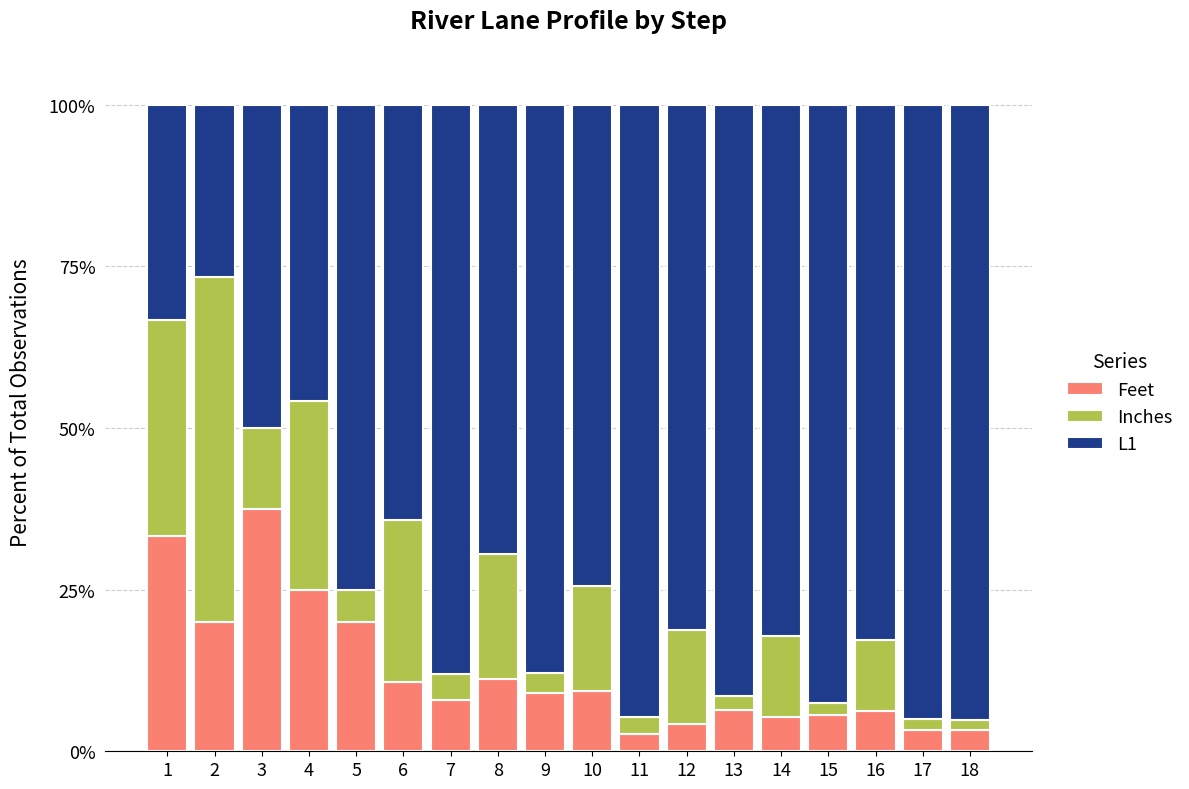

What is the difference between the Feet values at 5 and 7?

12.0